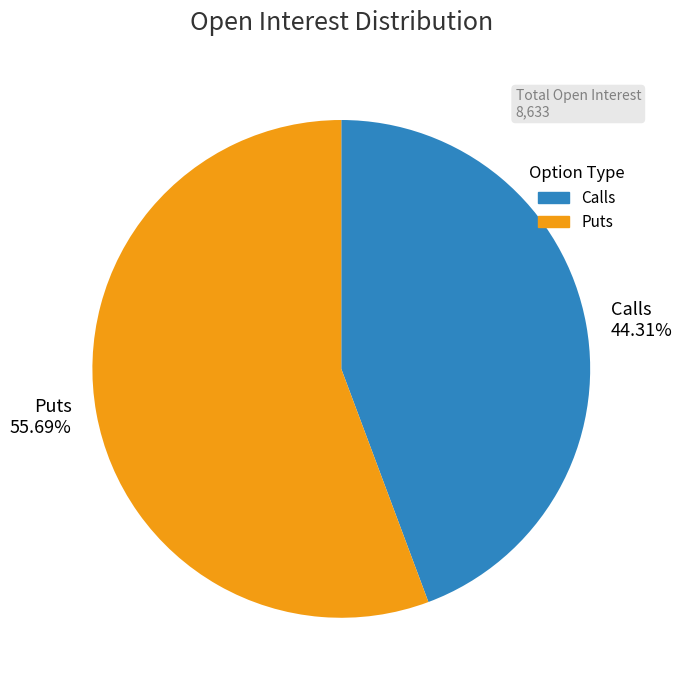

What is the smallest slice in the pie chart?

Calls 44.31%